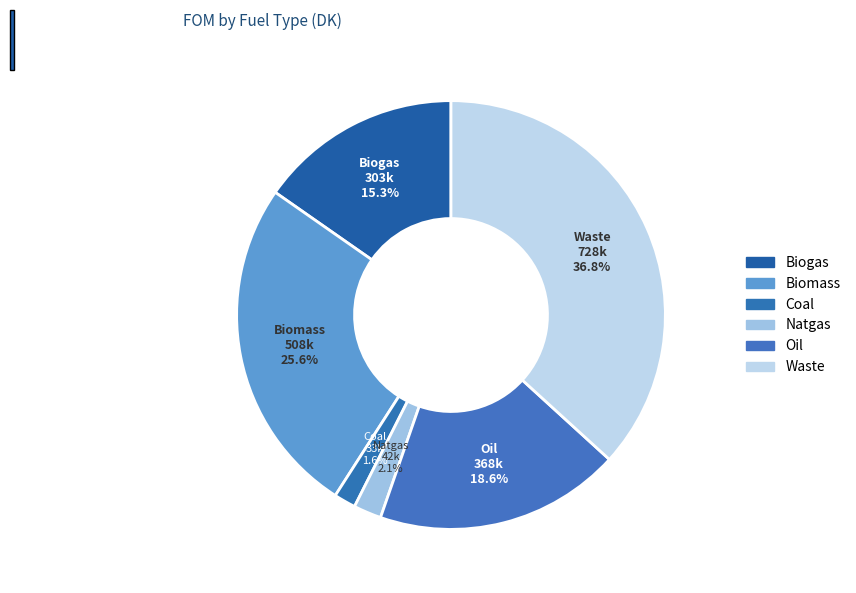

How many segments does this pie chart have?

6